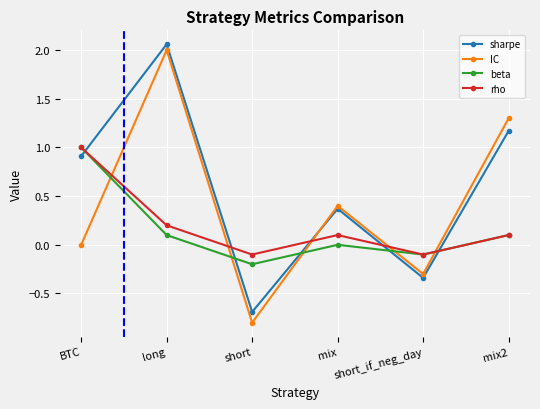

Which series has the largest total across all categories?

sharpe